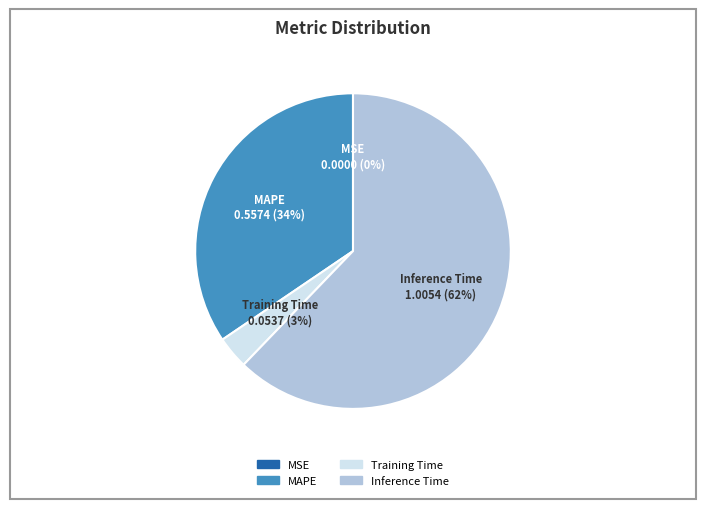

Is there a majority slice in this chart?

Yes